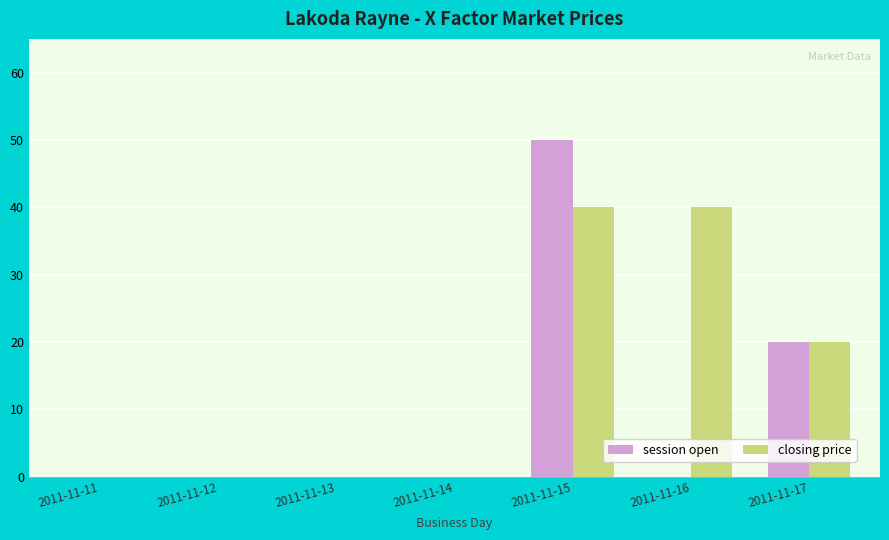

Between 2011-11-11 and 2011-11-16, which series saw the biggest shift?

closing price